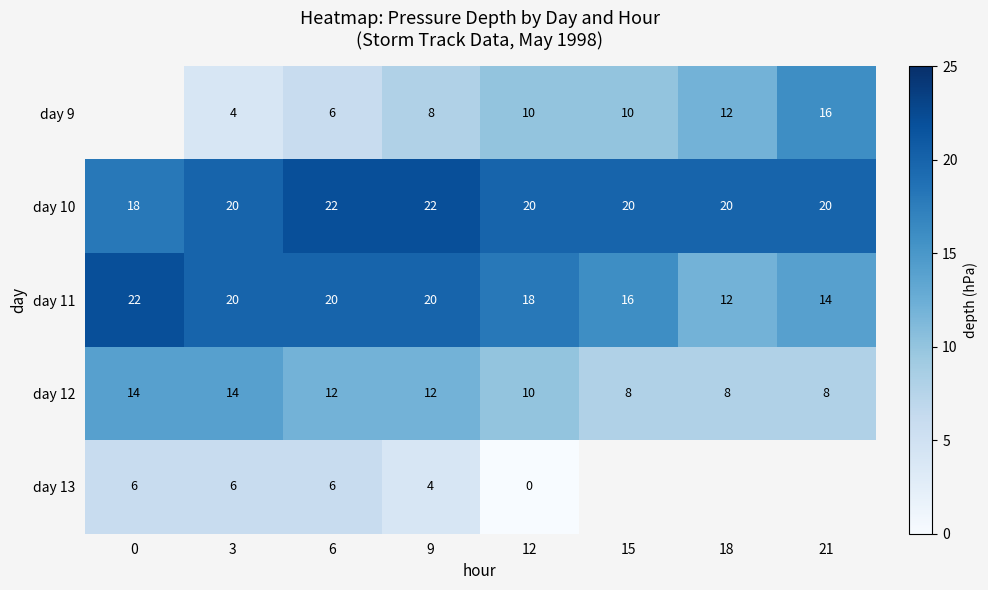

True or false: day 10 has a value of 34.0 at 6.

False